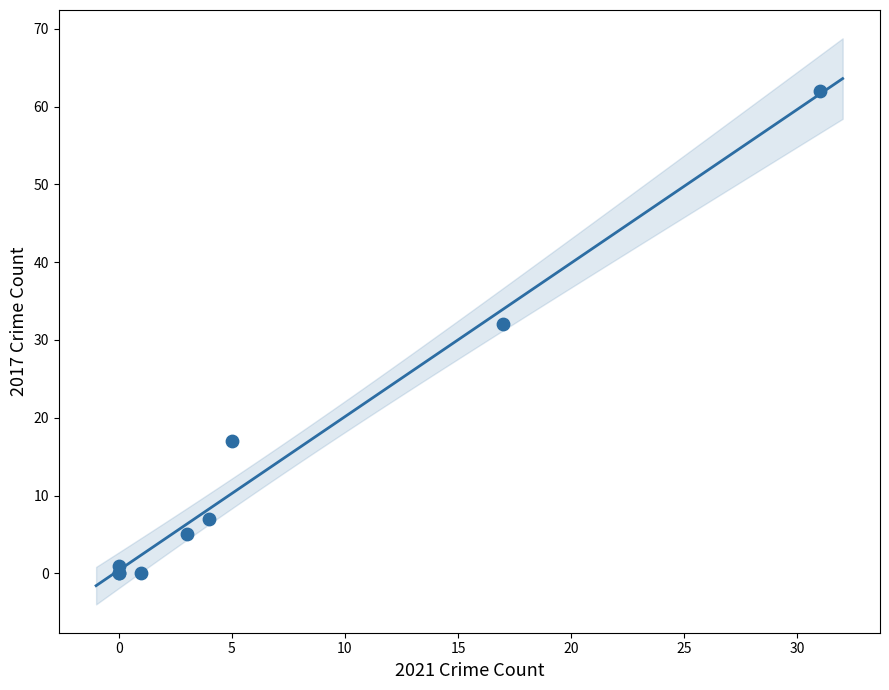

What Y value in the scatter plot is closest to 31?

32